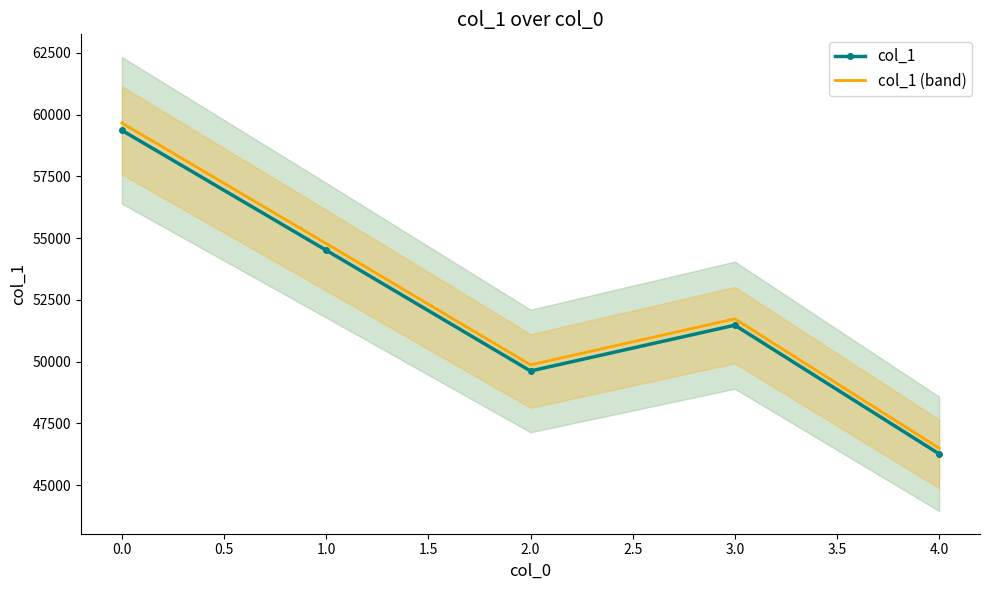

True or false: col_1 and col_1 (band) cross at least once.

False